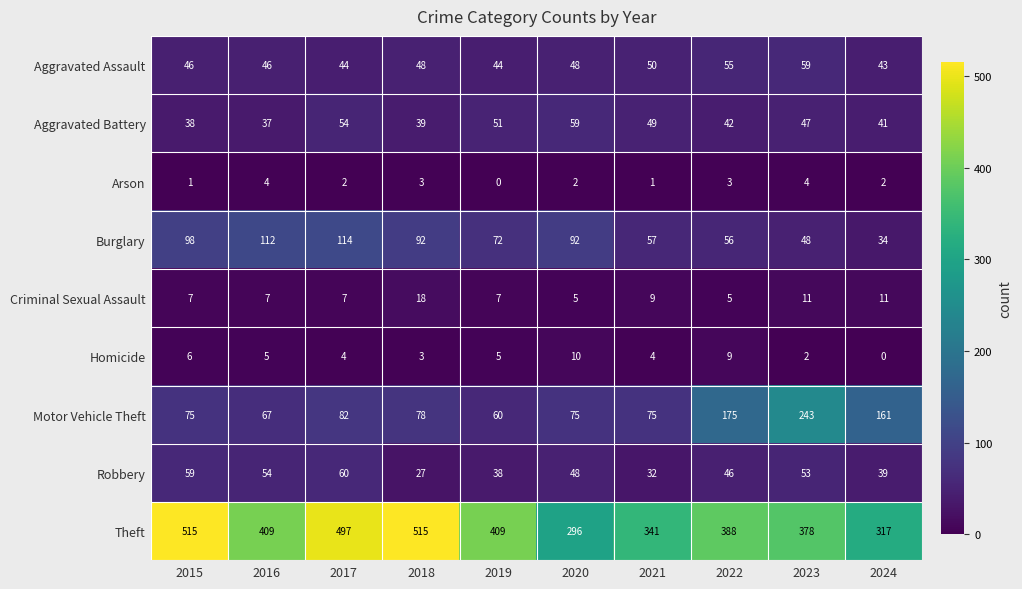

What is the maximum value for Aggravated Battery?

59